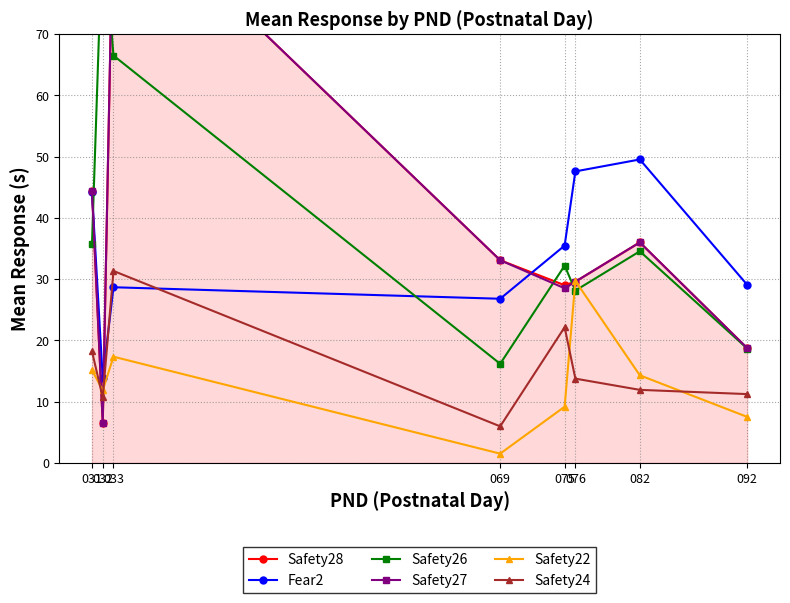

True or false: Safety27 and Safety24 intersect in this chart.

True